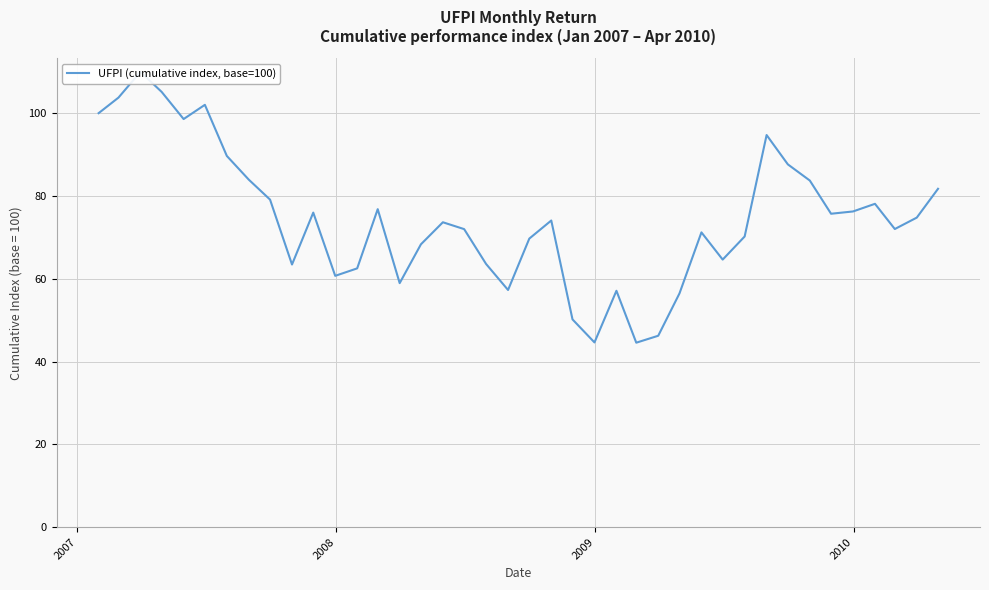

How many data points are less than 74?

20